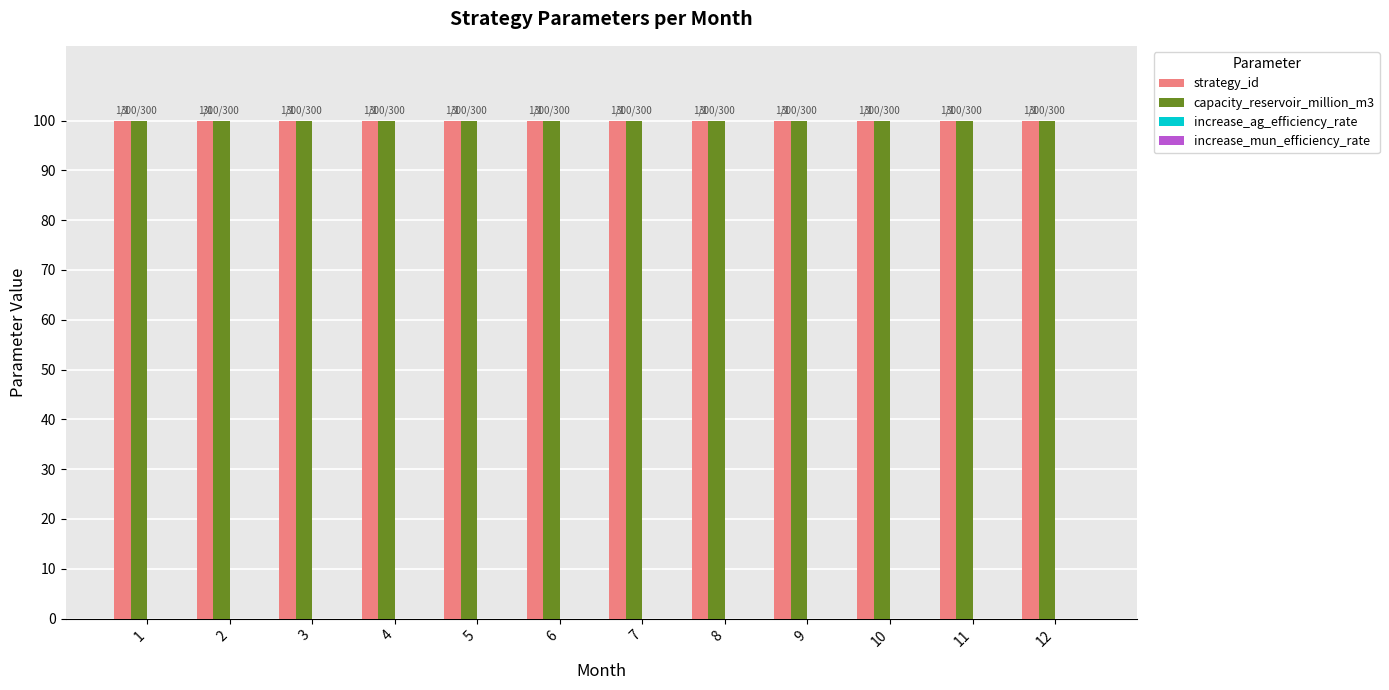

Is the value of strategy_id at 2 greater than the value of increase_mun_efficiency_rate at 8?

Yes